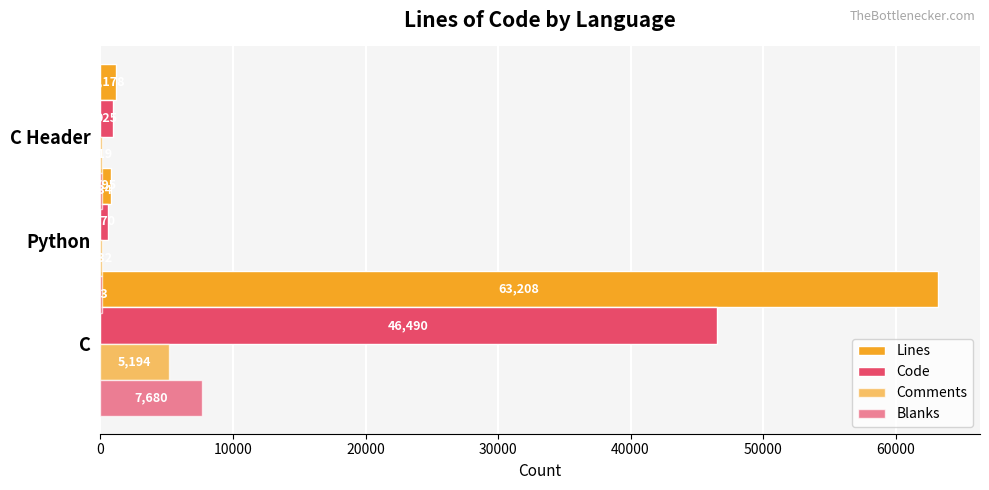

How many data points does each series have?

3